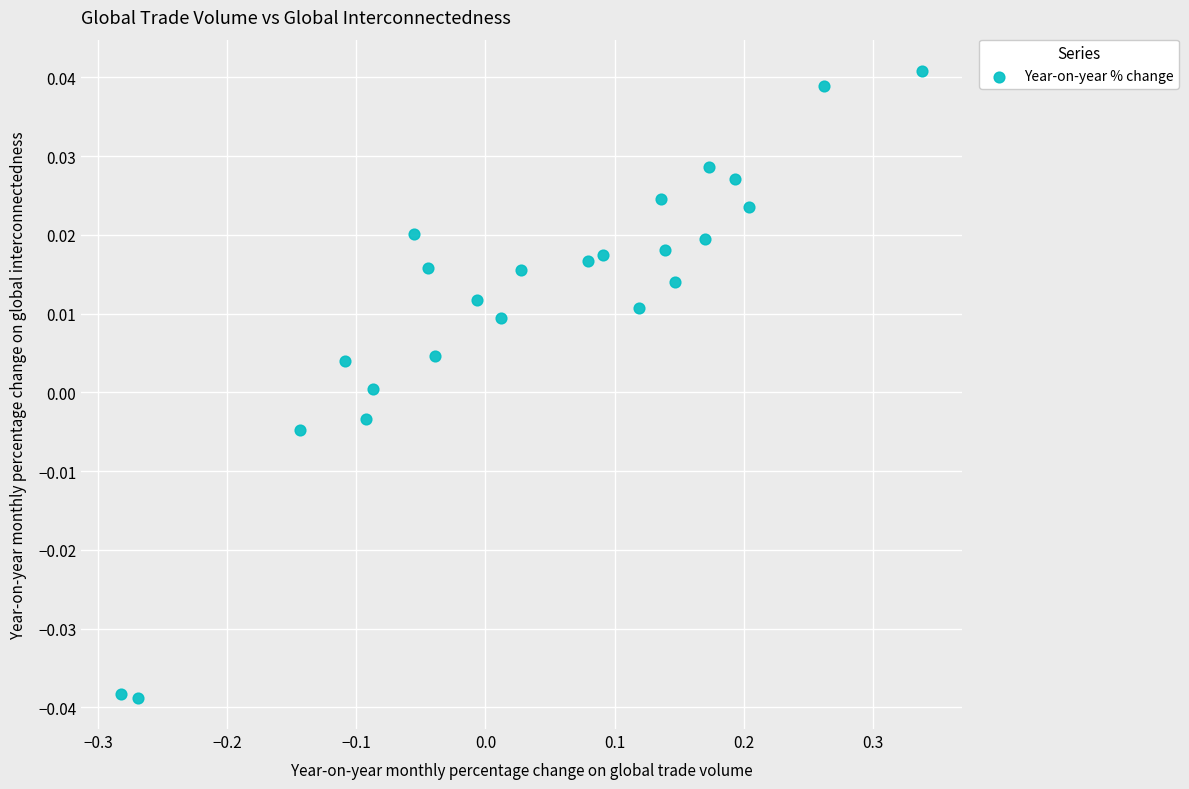

What is the range of X values (max minus min)?

0.6